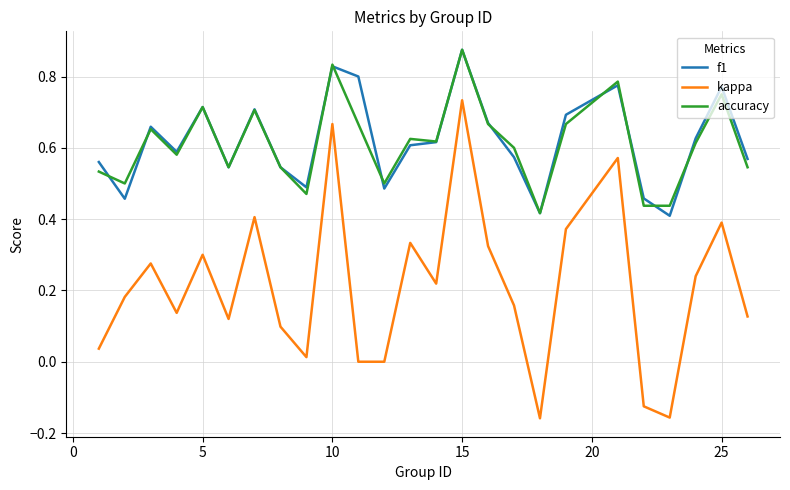

Does the chart have visible grid lines?

Yes